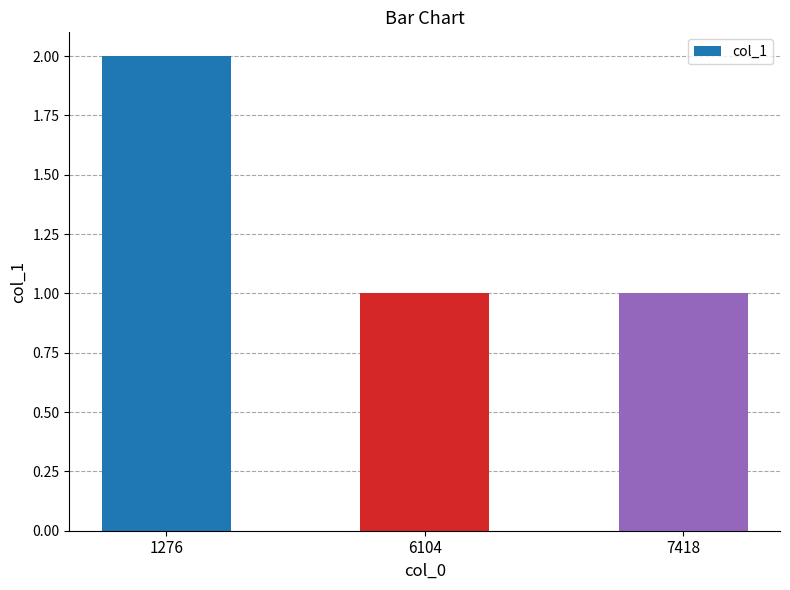

What is the ratio of the value at 1276 to the value at 7418?

2.0